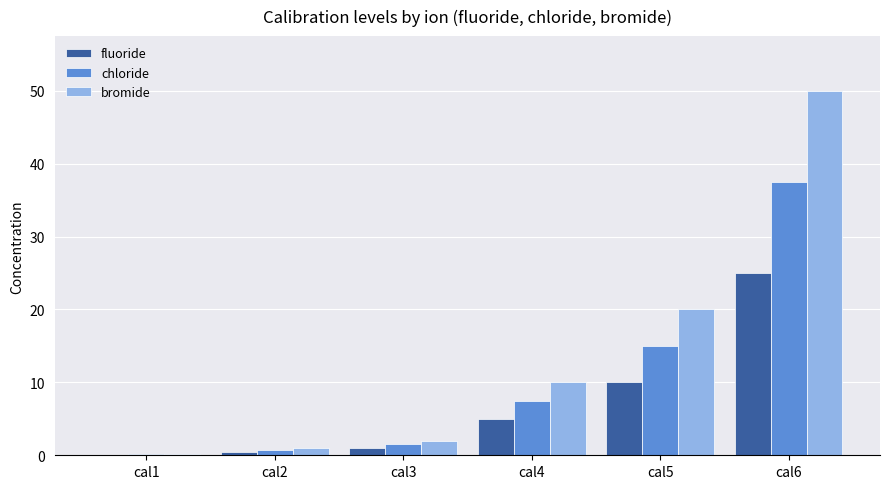

True or false: bromide has a value of 17.1 at cal4.

False